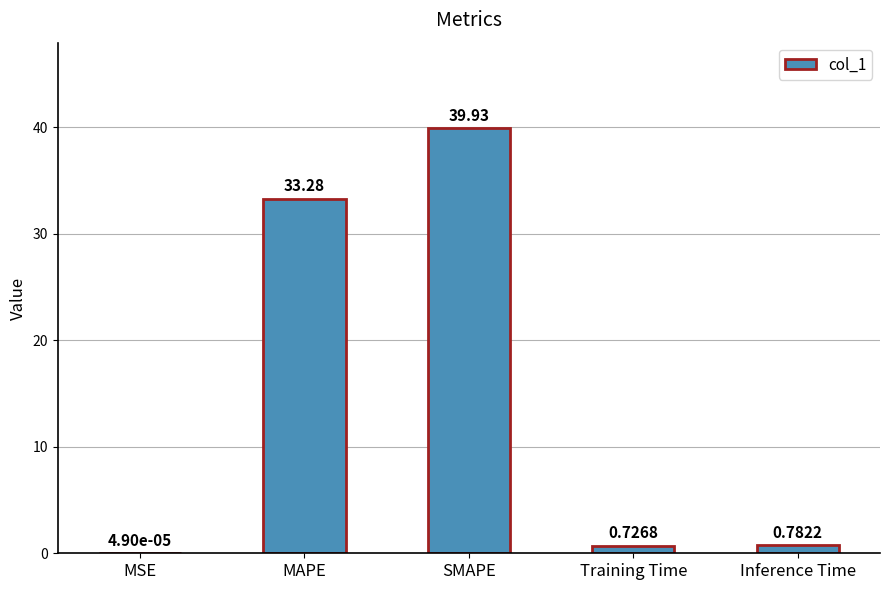

At which label is the value closest to 19?

MAPE